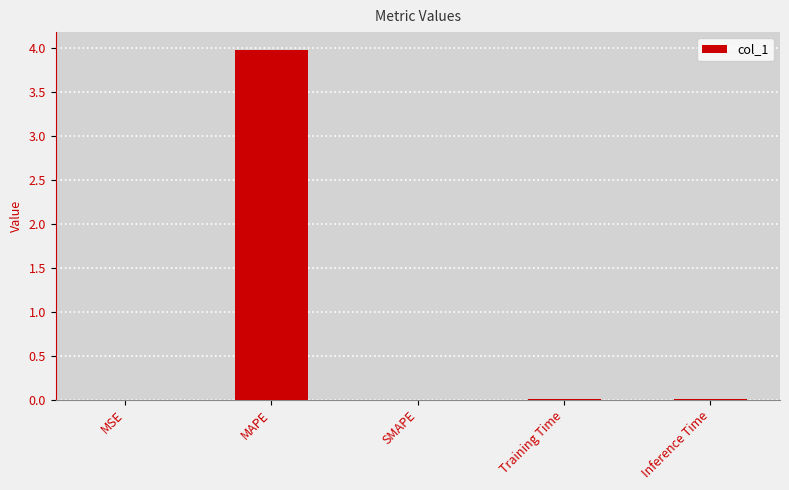

Between Inference Time and MAPE, which is larger?

MAPE